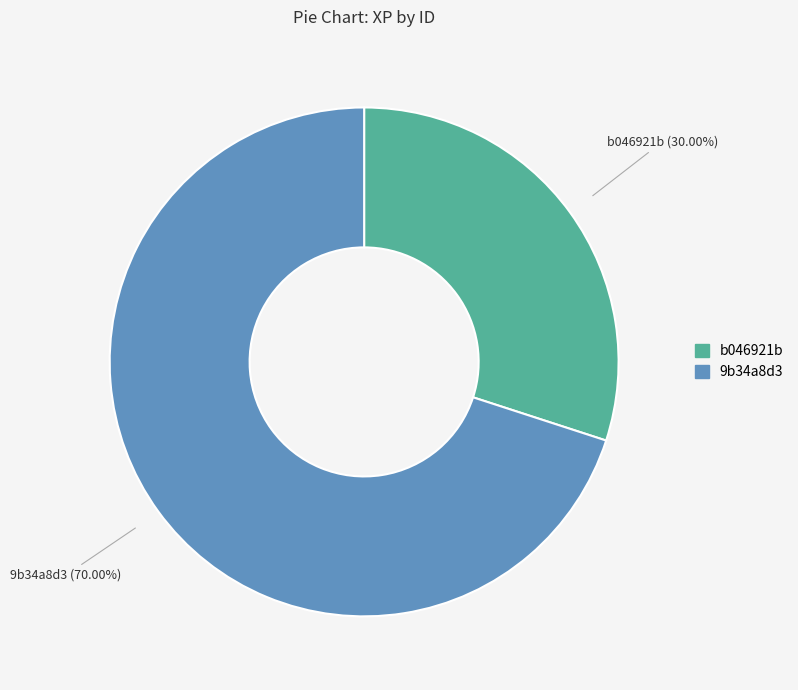

To the nearest percent, what is the combined percentage of 9b34a8d3 and b046921b?

100%